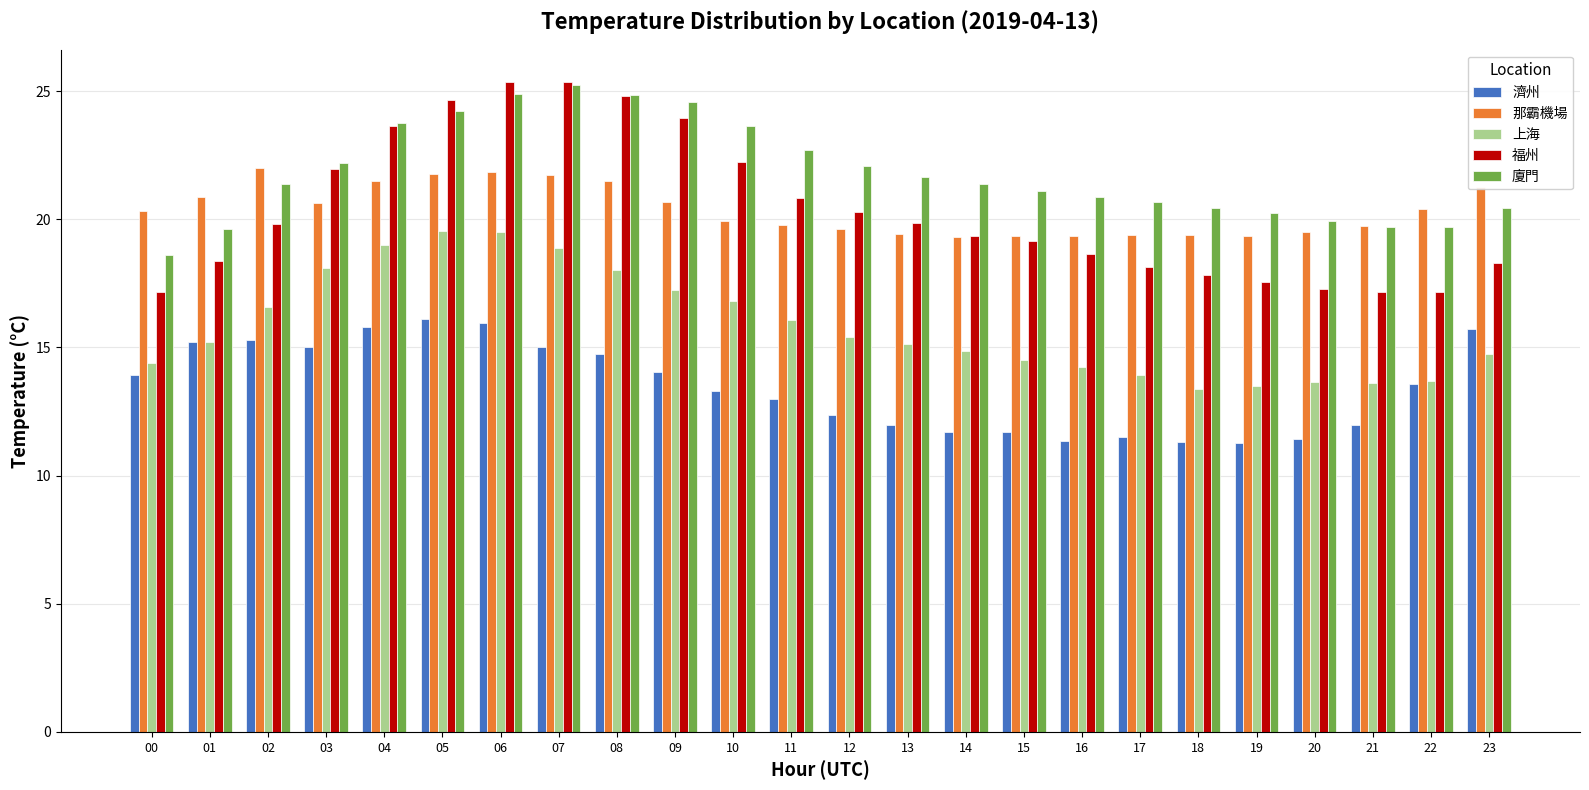

What is the value of the 那霸機場 bar at the 3rd from the left?

22.0